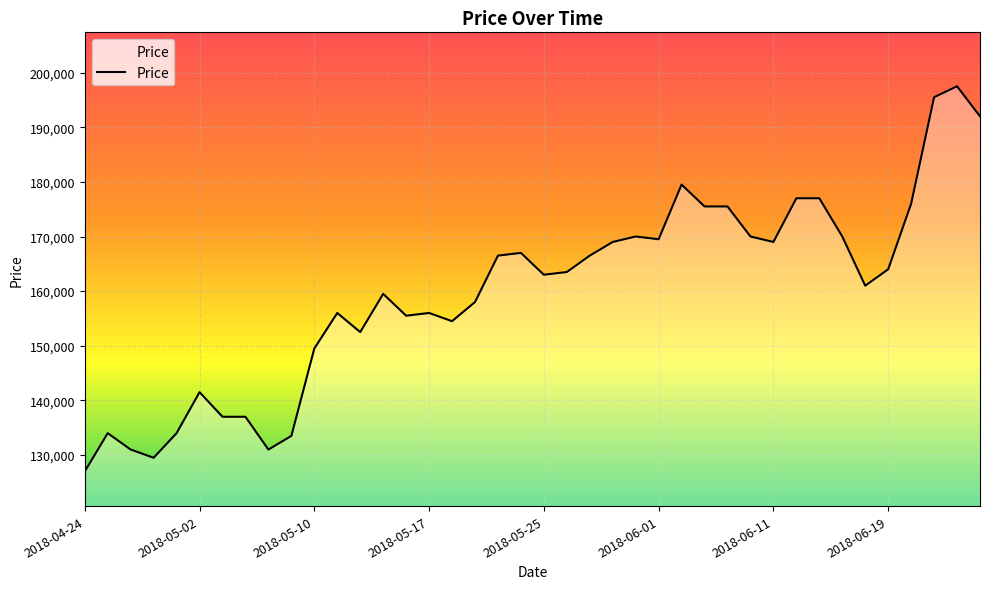

What is the smallest value displayed?

127000